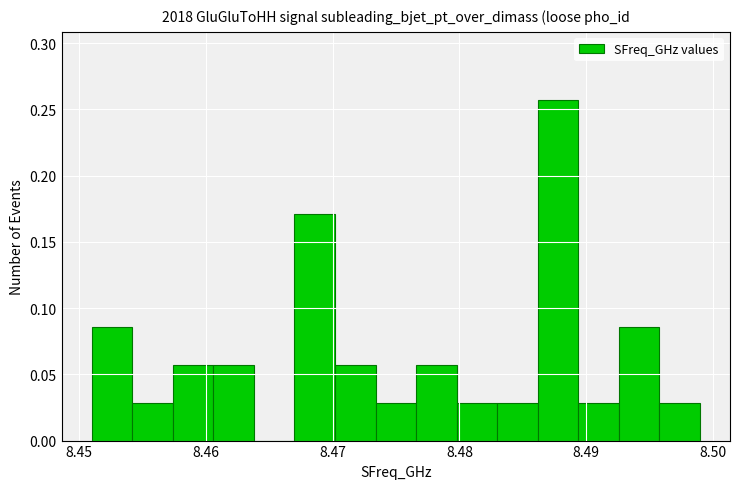

Around what value on the x-axis is the tallest bar? Give the approximate position of its centre, as read against the axis.

8.488